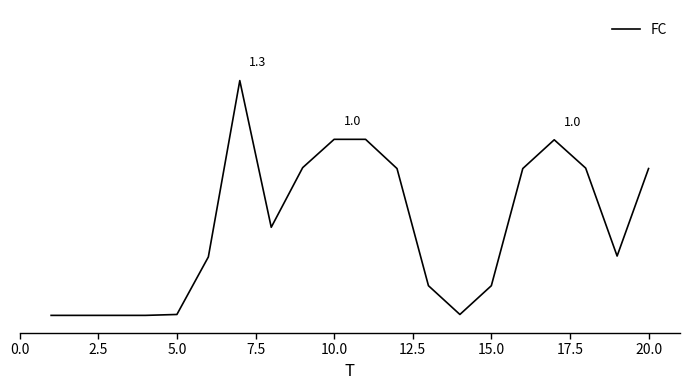

Is this an area chart (filled region under the line)?

No